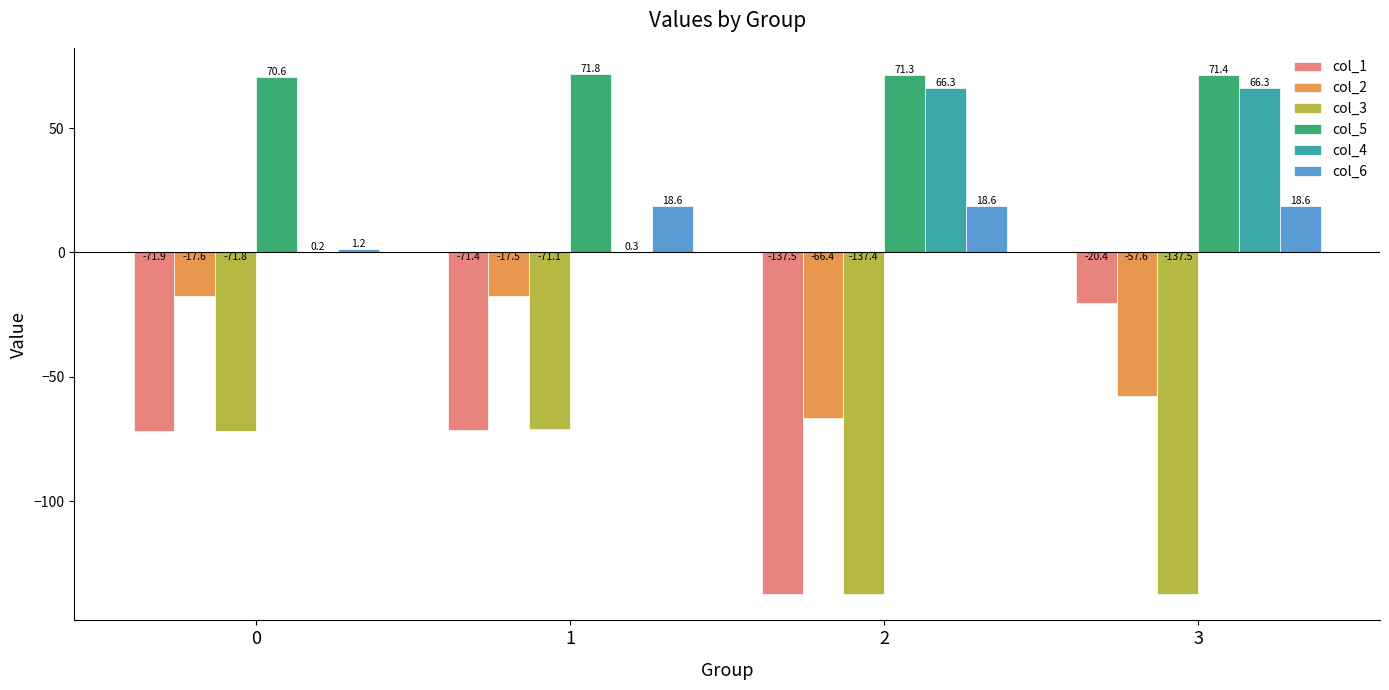

At which category is the sum across all series the highest?

3